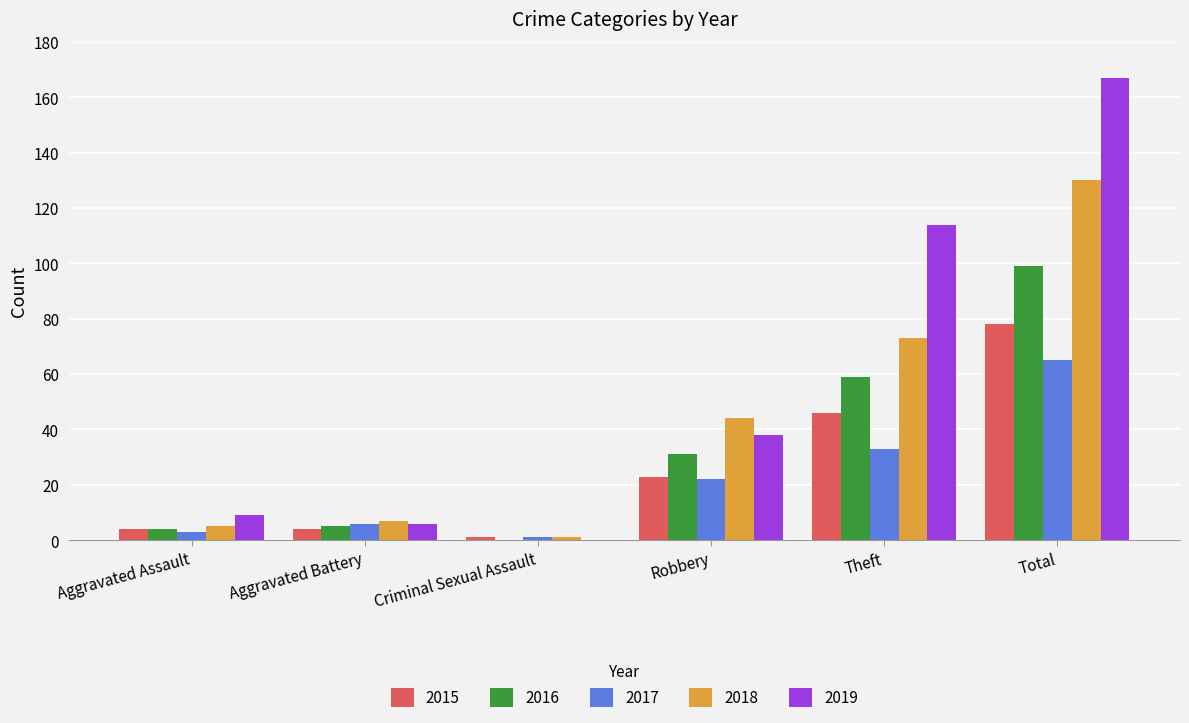

Which series changed the most between Aggravated Battery and Robbery?

2018